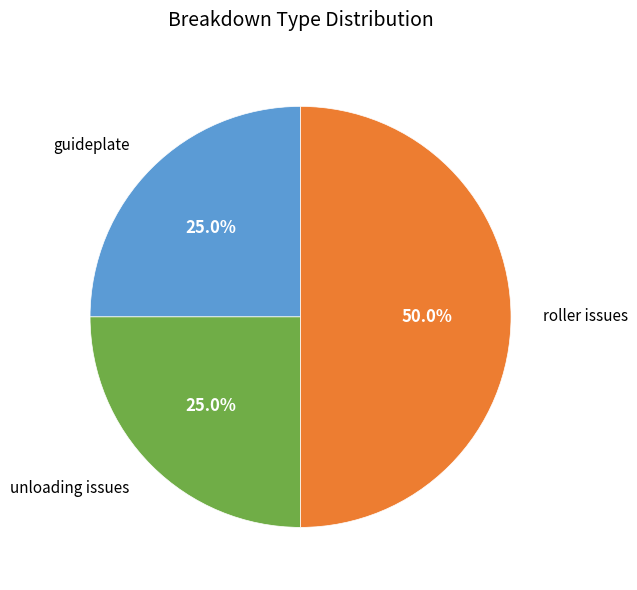

To the nearest percent, what percentage of the pie is roller issues?

50%